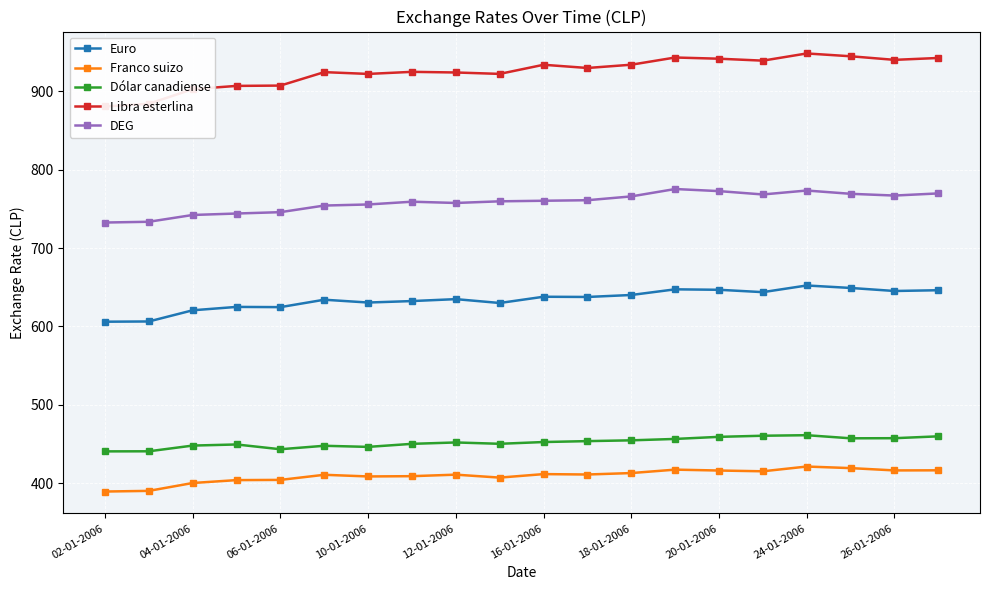

At which label does DEG reach its minimum?

02-01-2006